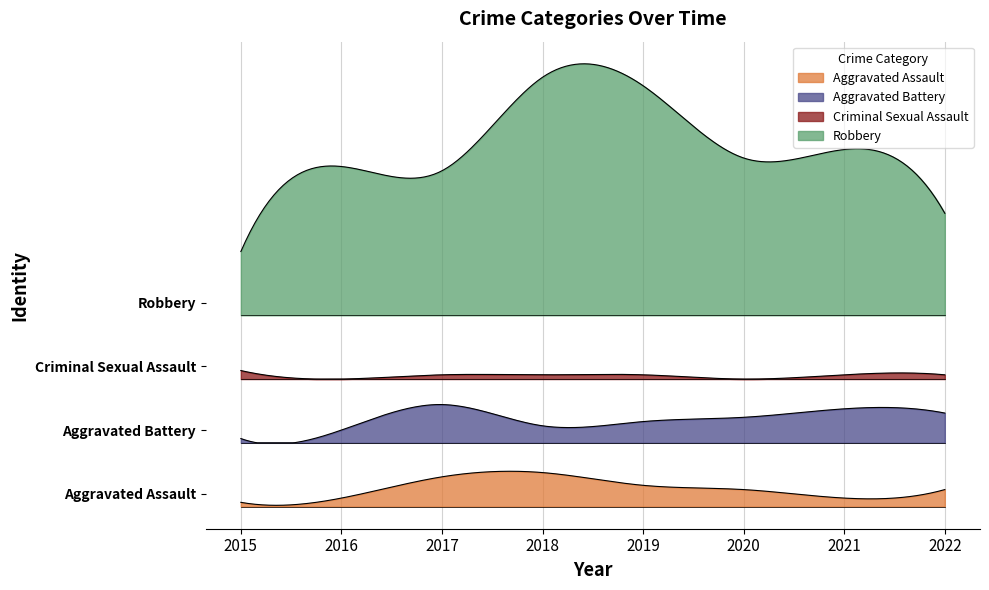

Between 2018 and 2022, which series saw the biggest shift?

Robbery